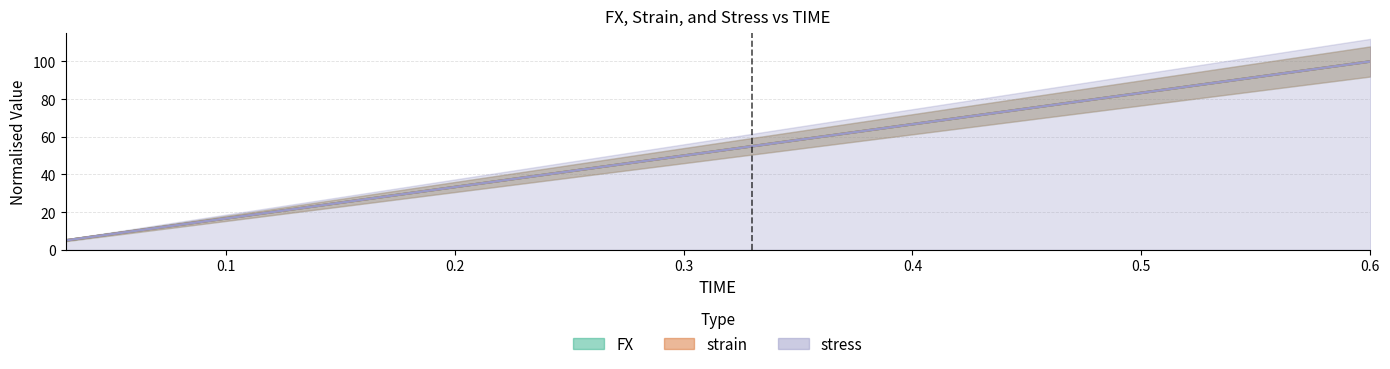

Is the value of strain at 0.51 greater than the value of stress at 0.06?

Yes